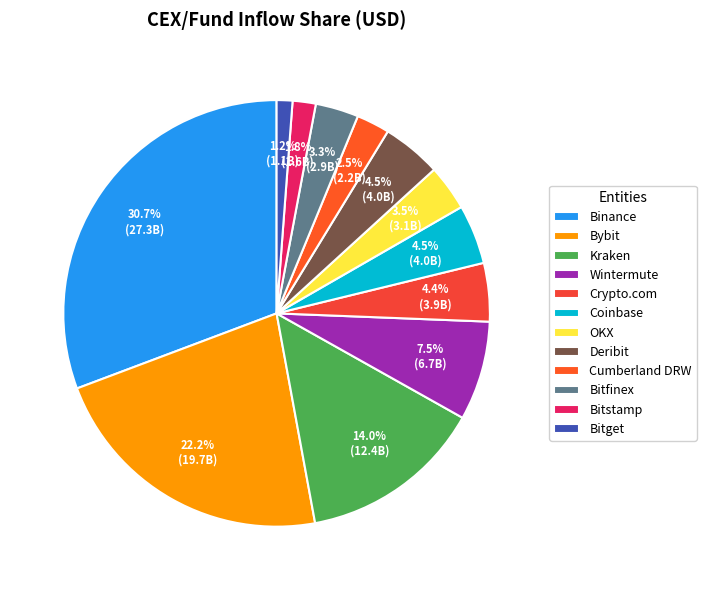

To the nearest percent, what is the difference between the largest and smallest slice percentages?

30%